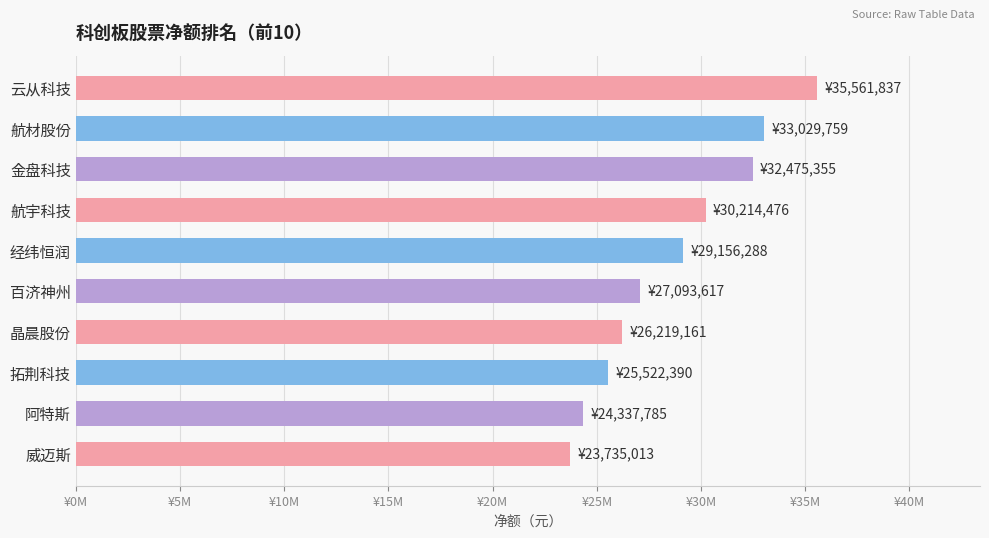

Does the chart contain any negative values?

No